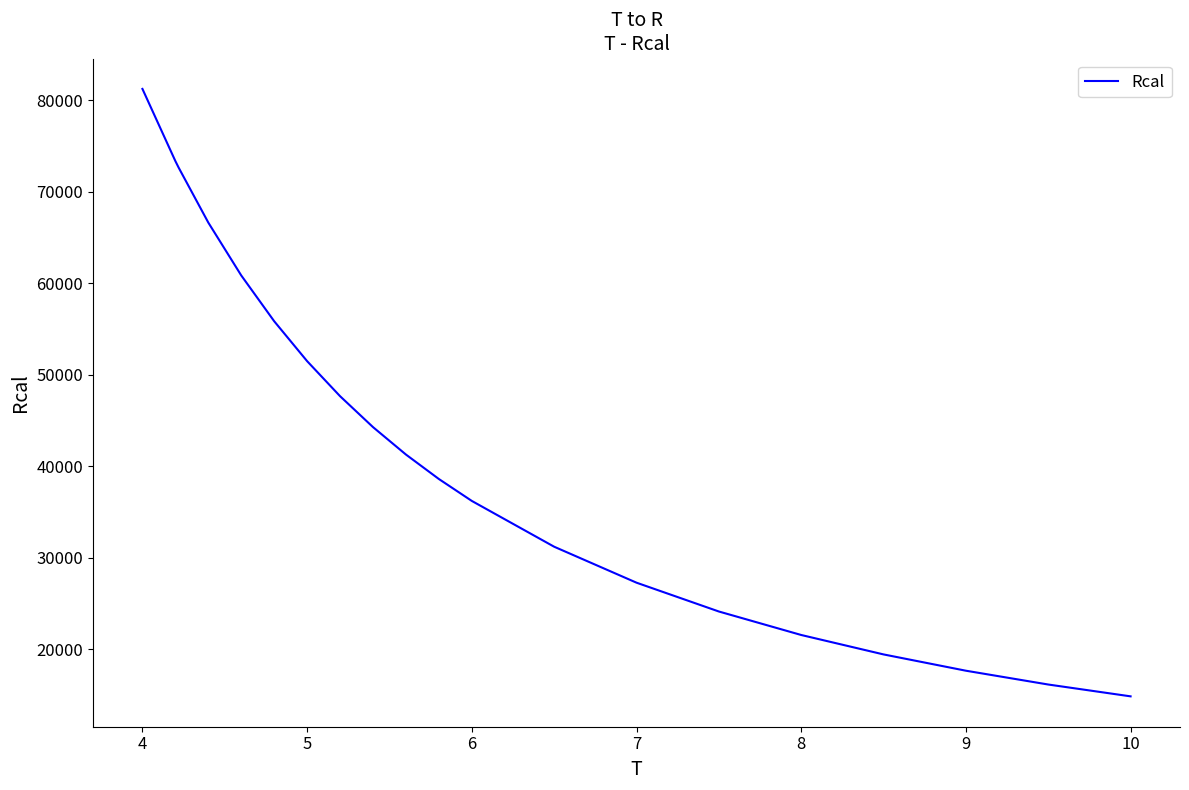

What is the difference between the maximum and minimum values?

66398.3